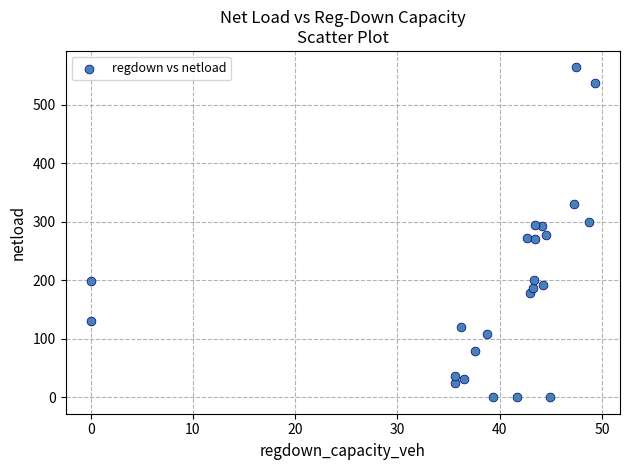

What is the range of Y values (max minus min)?

563.5